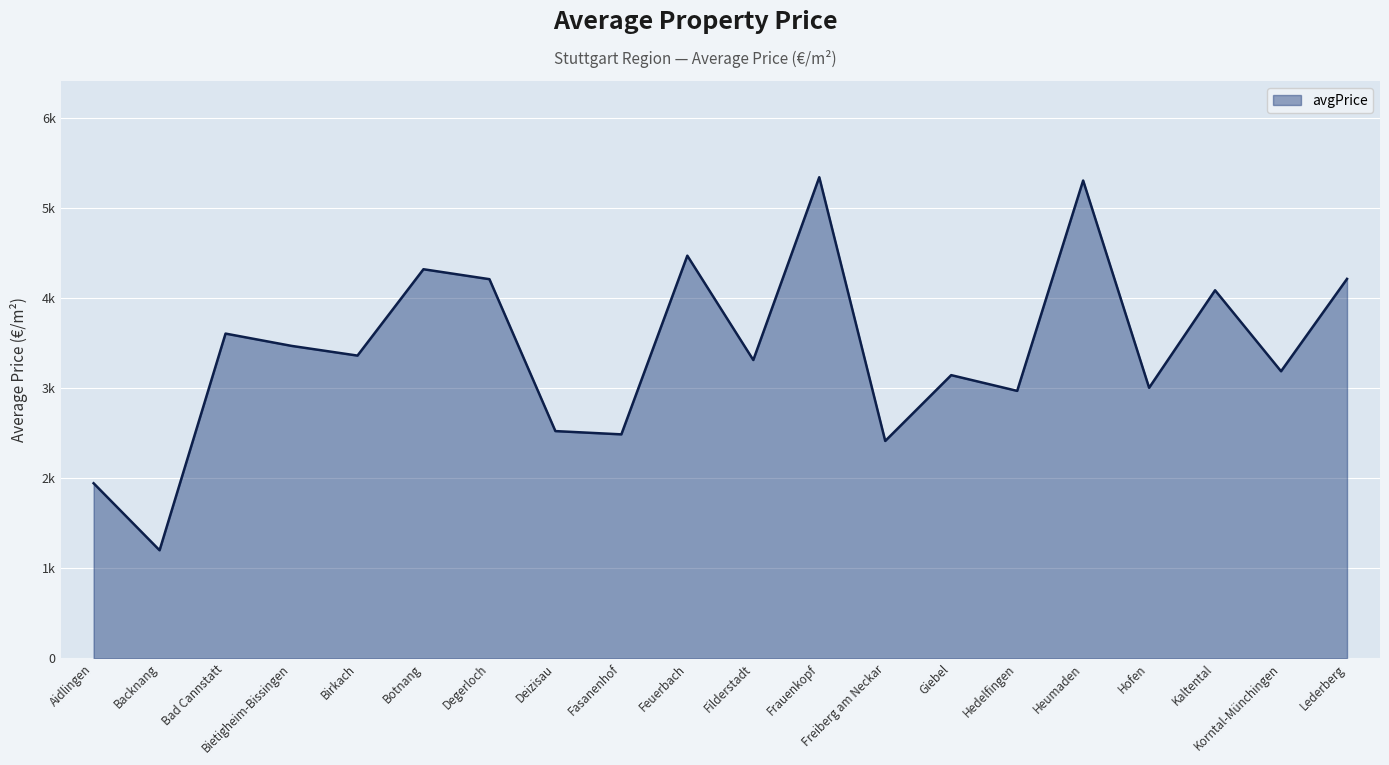

Does the chart display data point markers on the line(s)?

No